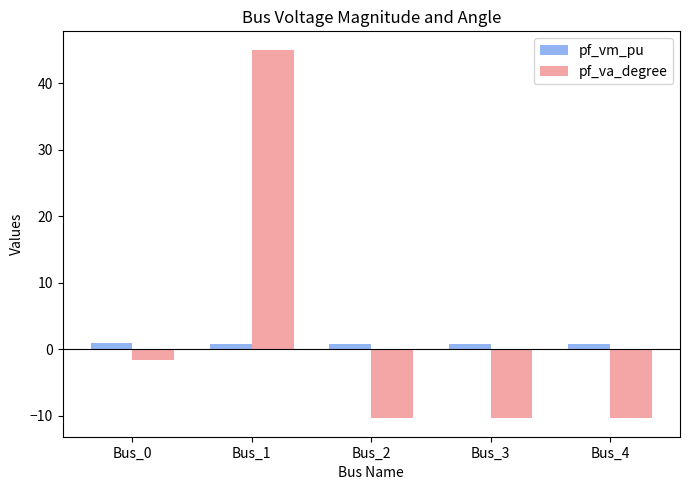

What is the value of the pf_vm_pu bar at the 4th from the left?

0.8